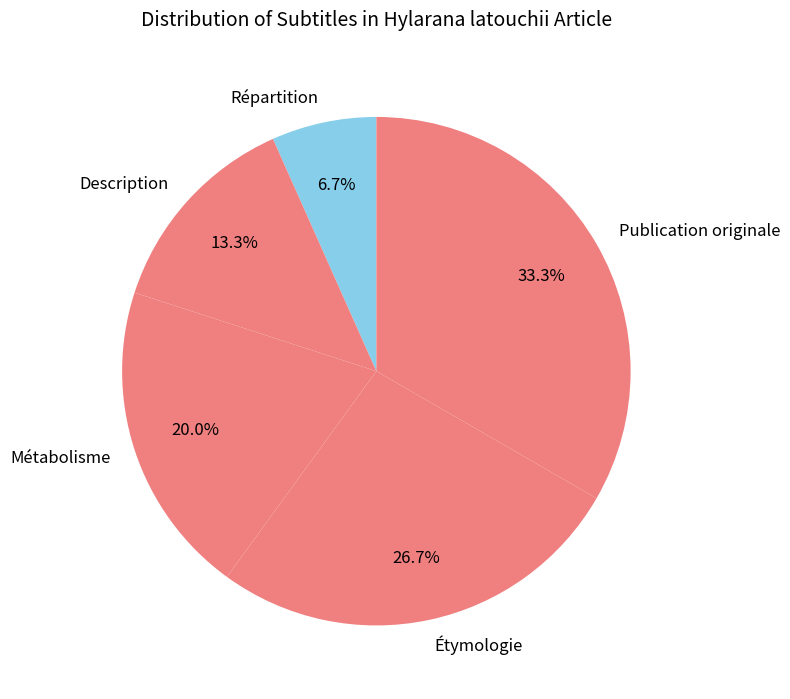

Is it true that Description is 20% of the pie?

False